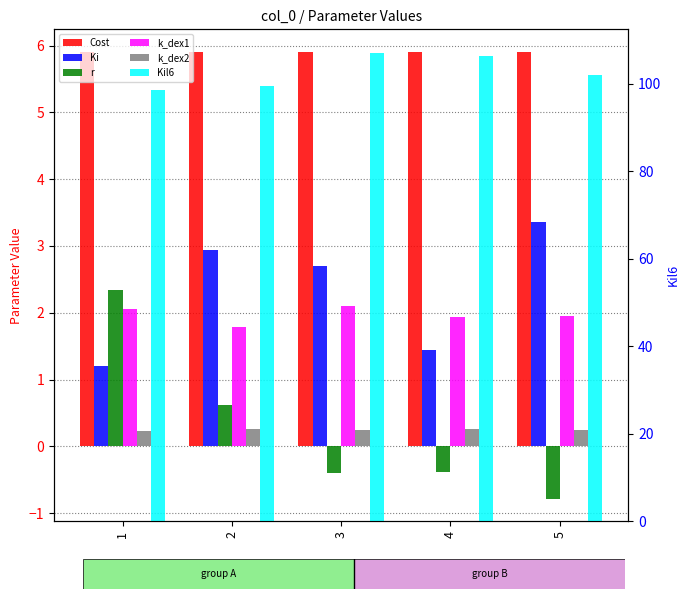

What is the total value across all series at 5?

112.6